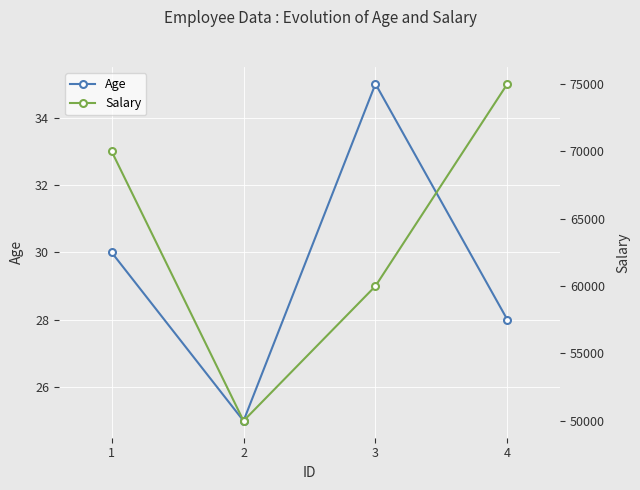

What is the value of the Salary point at the 3rd from the left?

60000